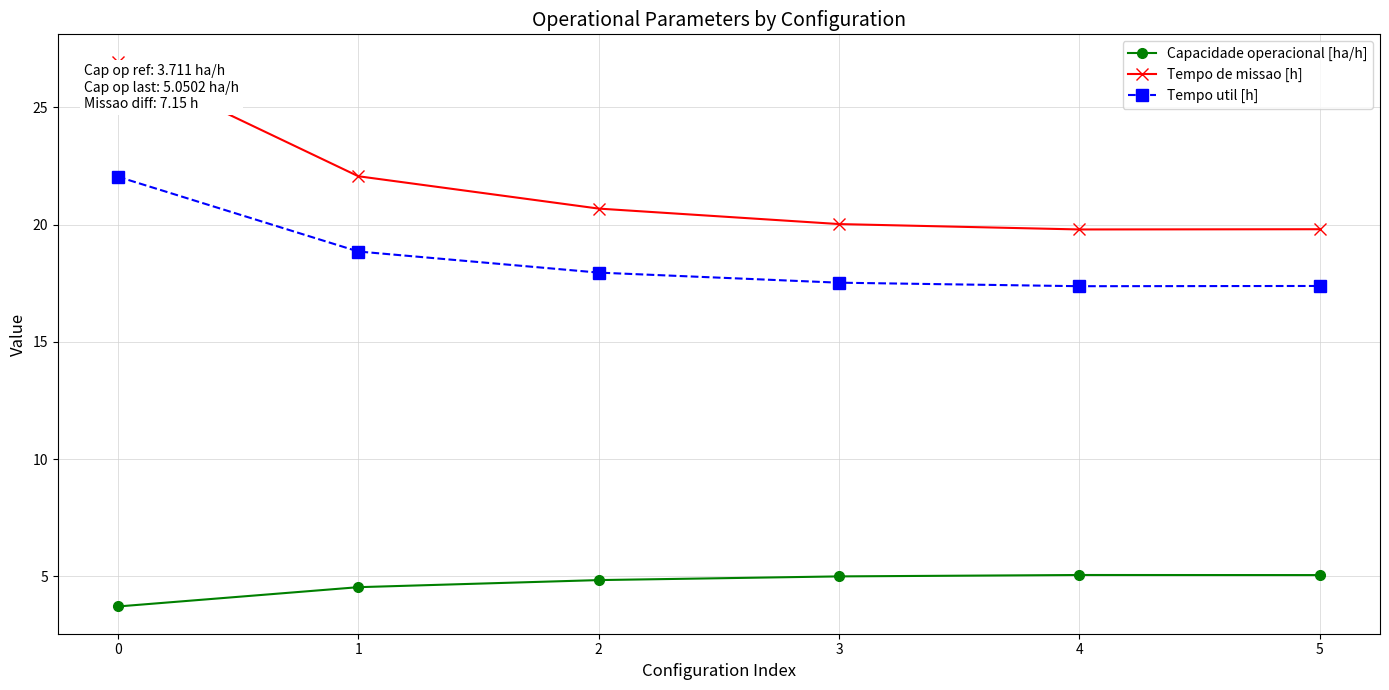

True or false: Tempo util [h] and Capacidade operacional [ha/h] cross at least once.

False